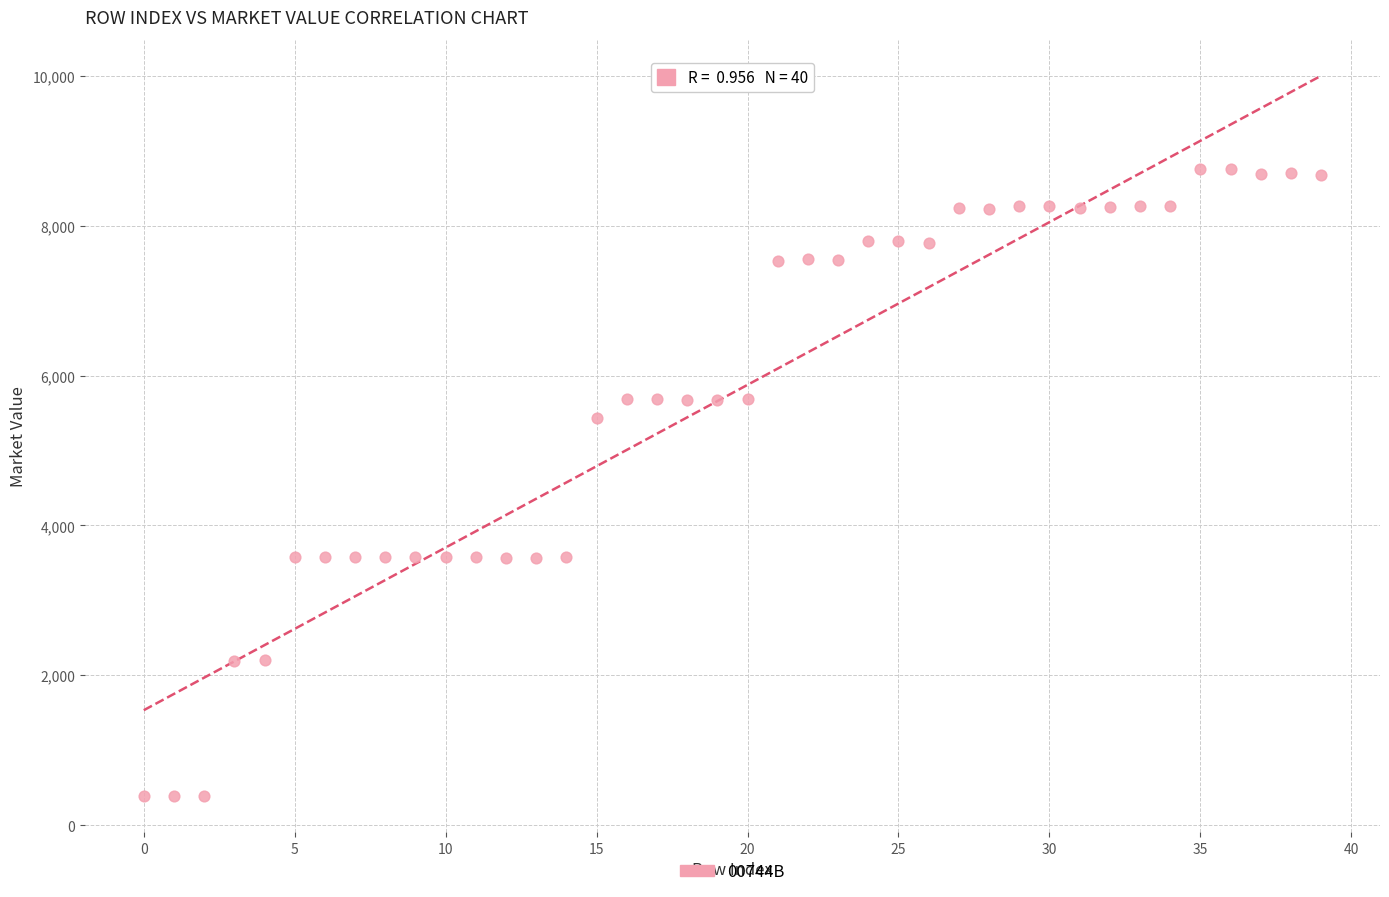

What Y value in the scatter plot is closest to 4572?

5430